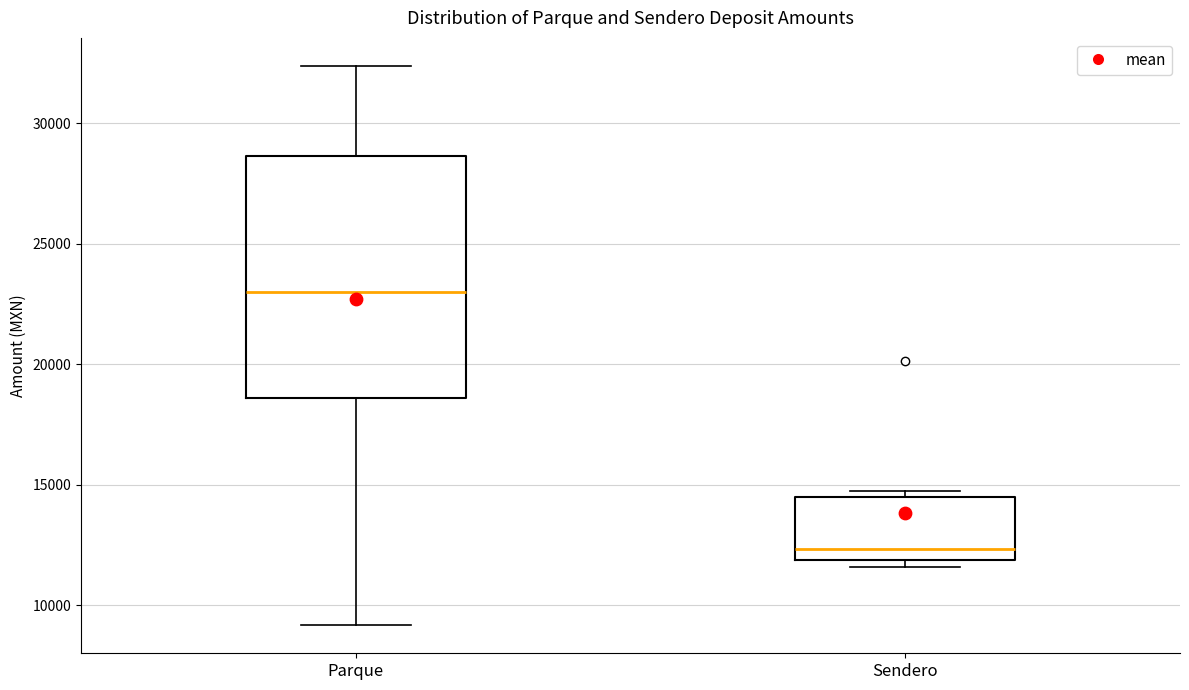

Which box has the highest median line?

Parque